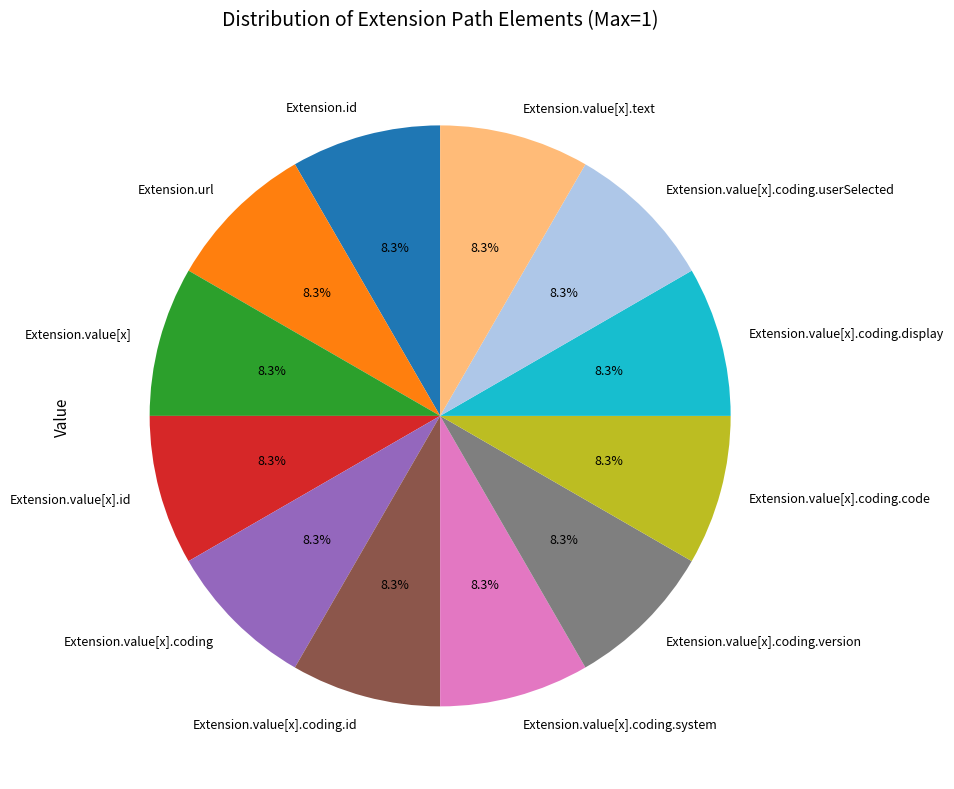

How many segments does this pie chart have?

12